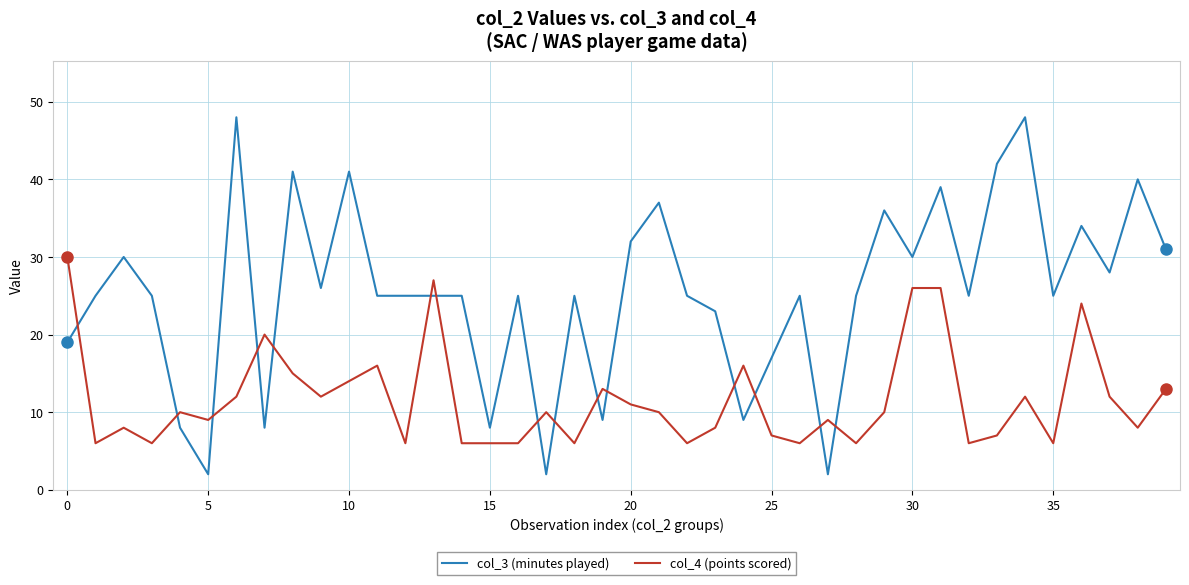

What is the lowest value of the col_4 (points scored) series?

6